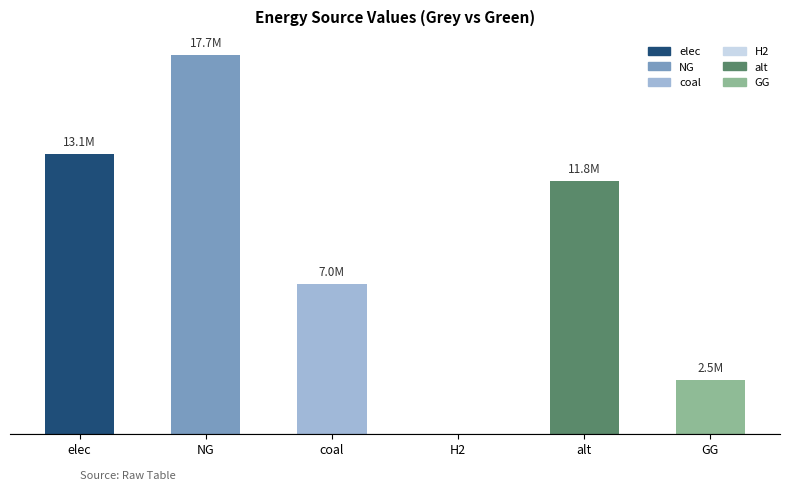

Which has a higher value, GG or alt?

alt